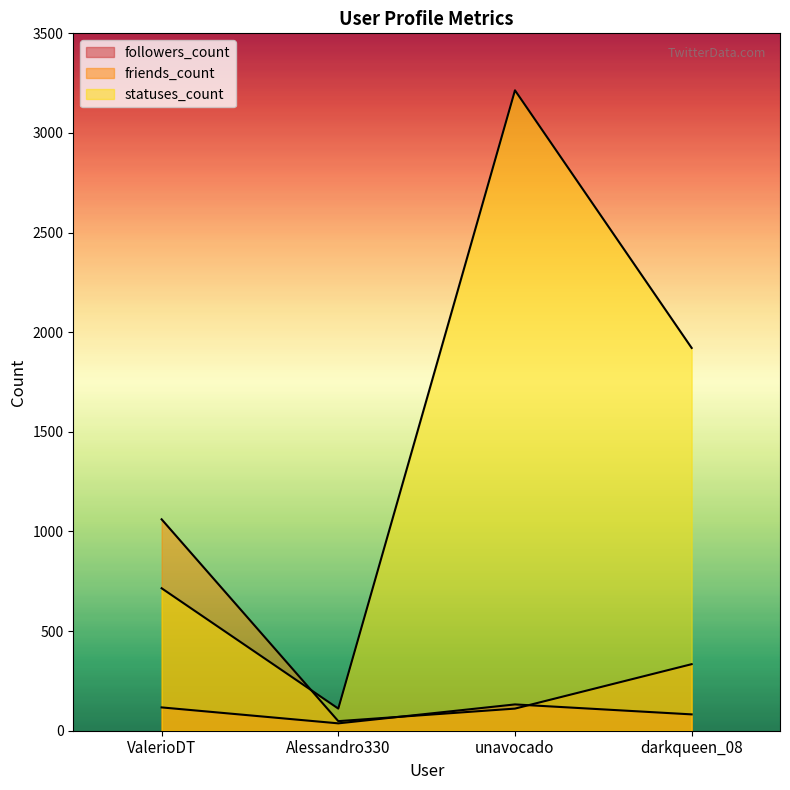

How many categories are shown in the chart?

4